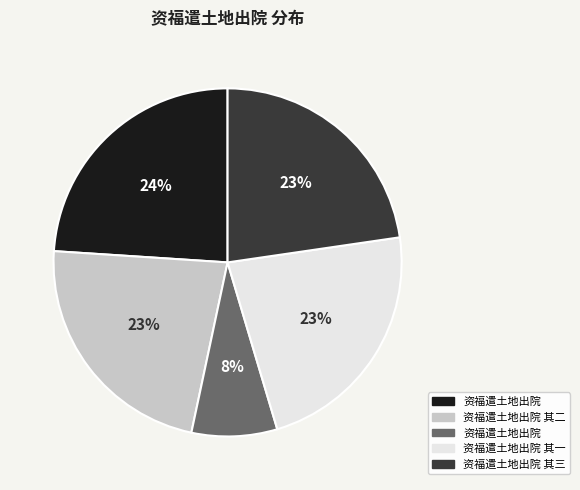

Is there any slice that represents more than half of the pie?

No